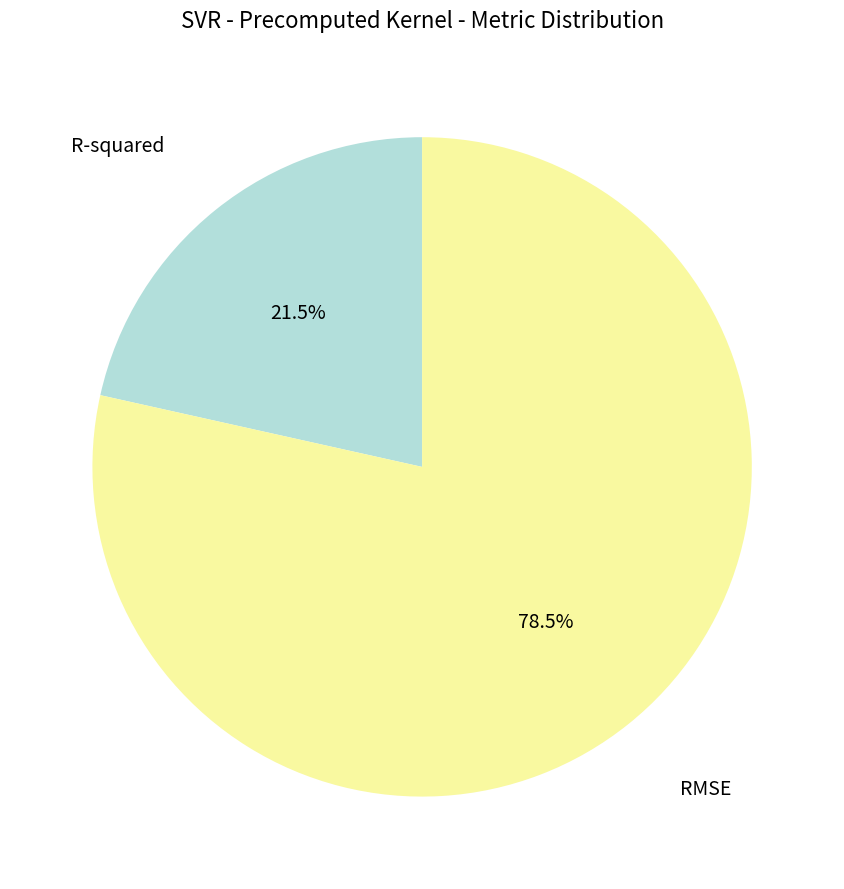

Is there a majority slice in this chart?

Yes